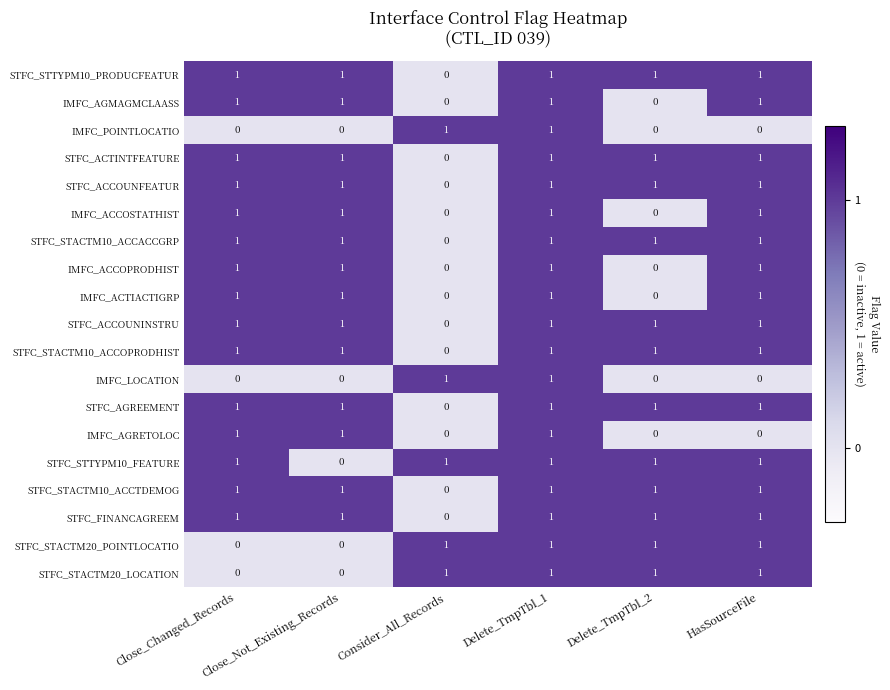

What is the sum of all IMFC_AGRETOLOC values?

3